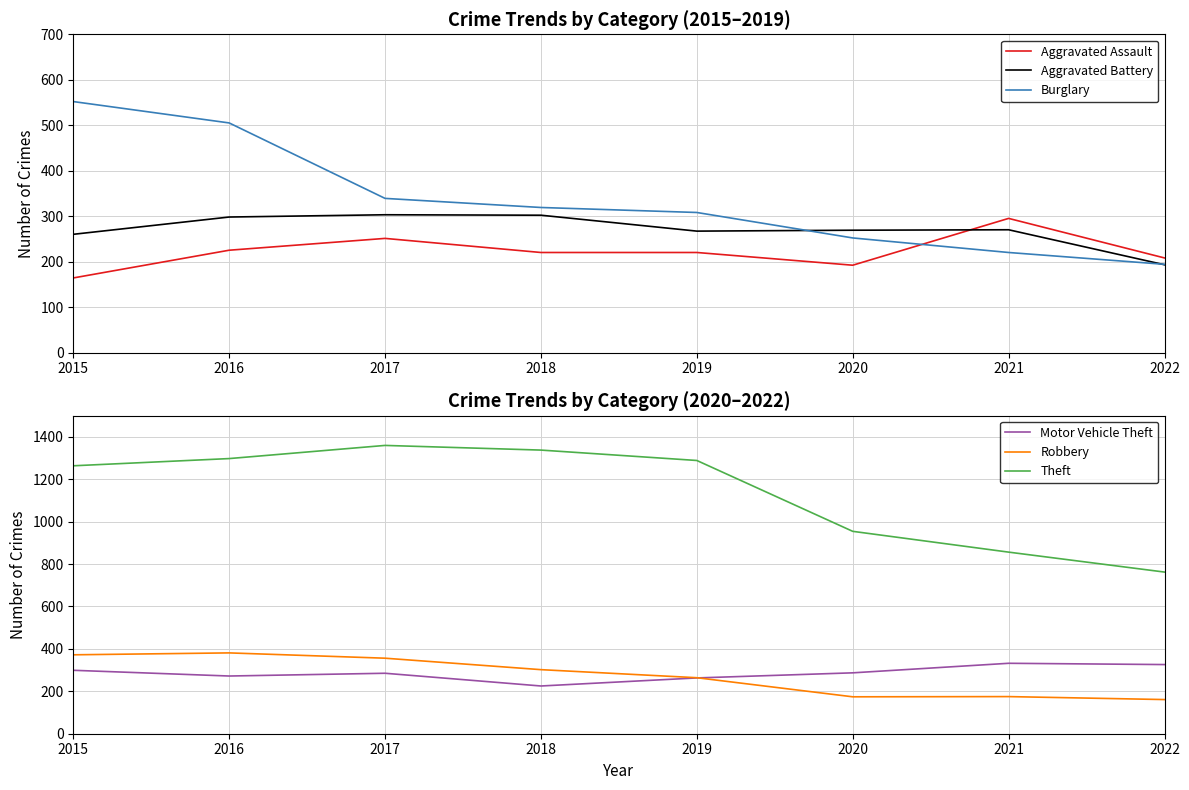

What is the sum of all Motor Vehicle Theft values?

2289